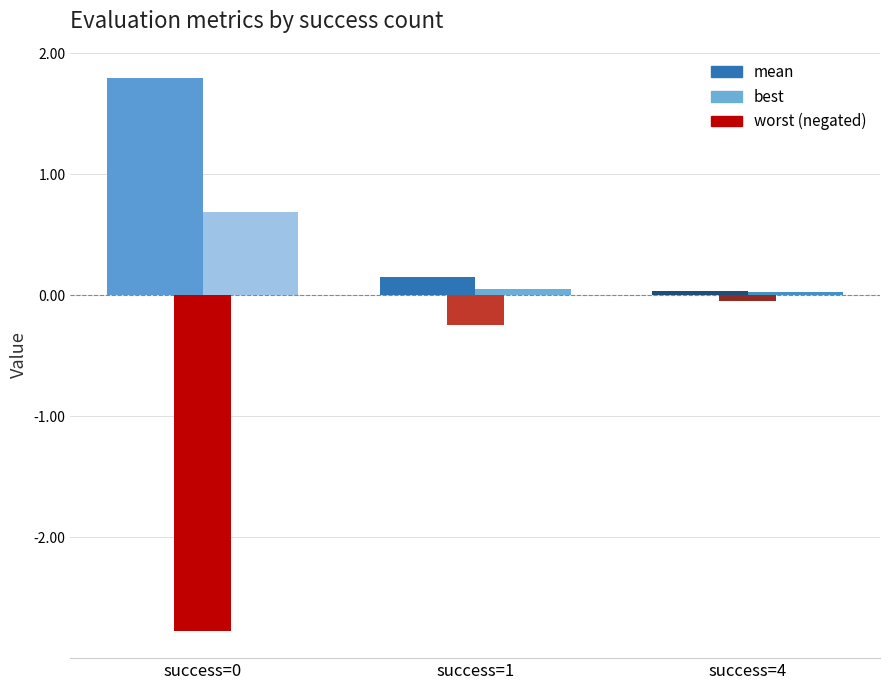

What is the difference between the highest and lowest values at success=4?

0.1